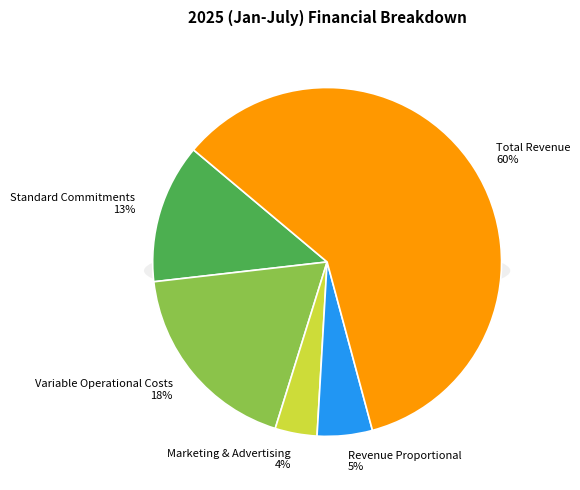

True or false: Marketing & Advertising accounts for 1% of the total.

False